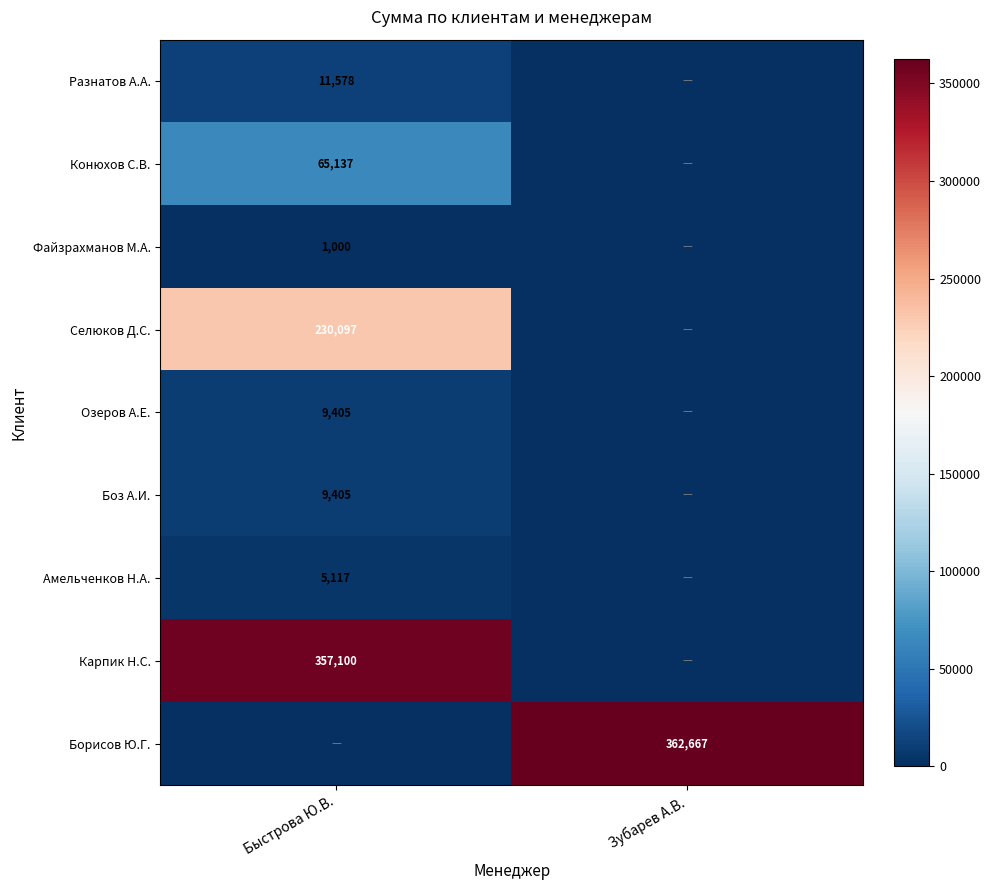

True or false: Озеров А.Е. has a value of 14773 at Быстрова Ю.В..

False